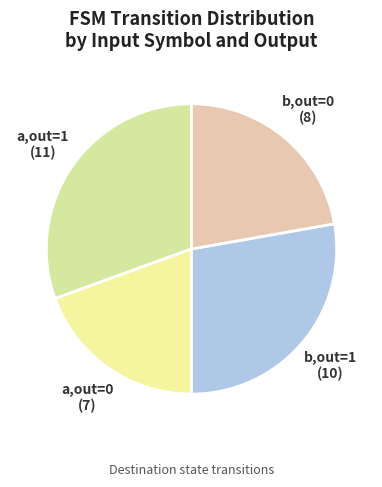

Is there a majority slice in this chart?

No